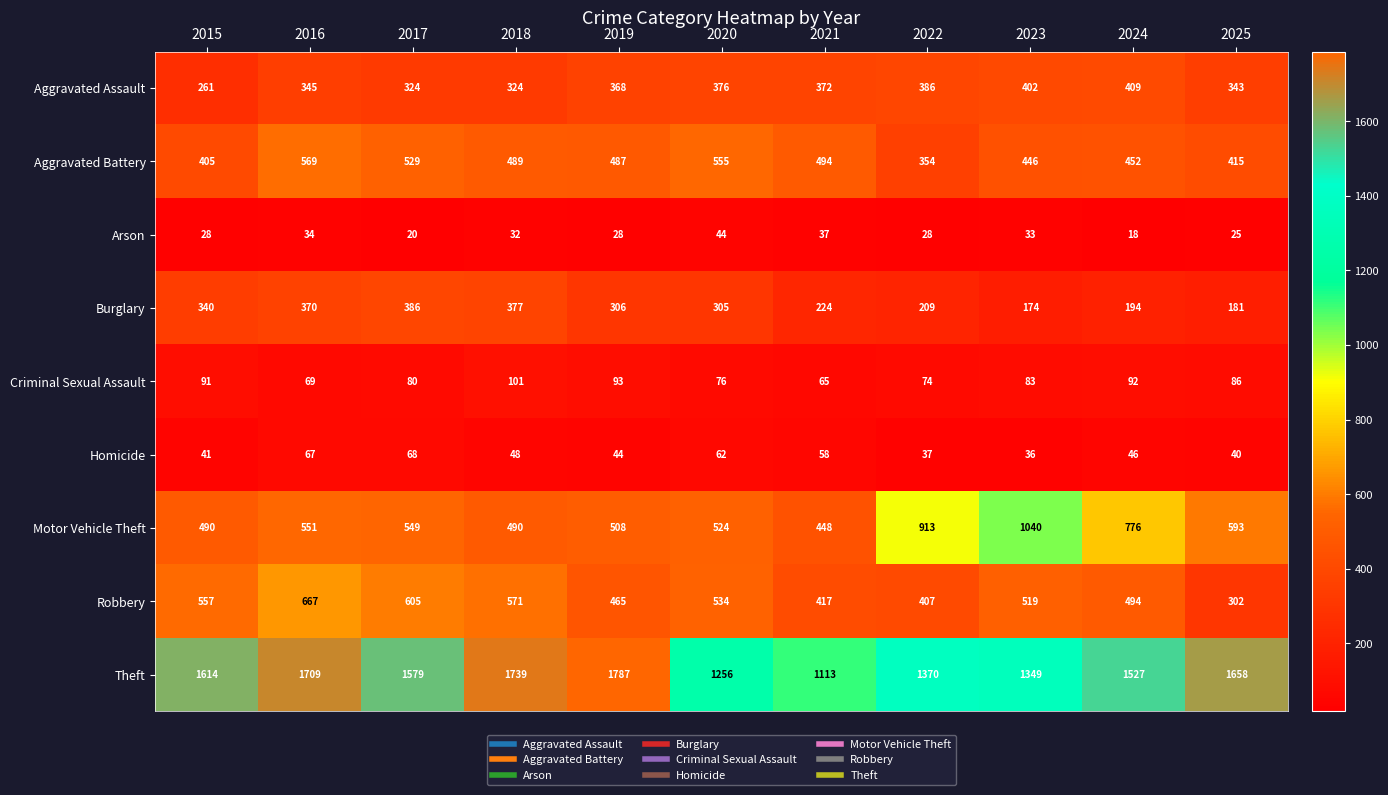

What is the lowest value of the Arson series?

18